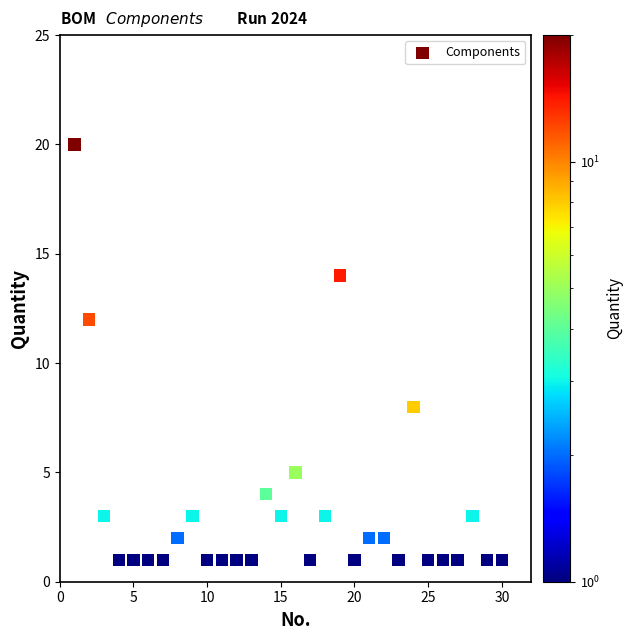

What is the range of X values (max minus min)?

29